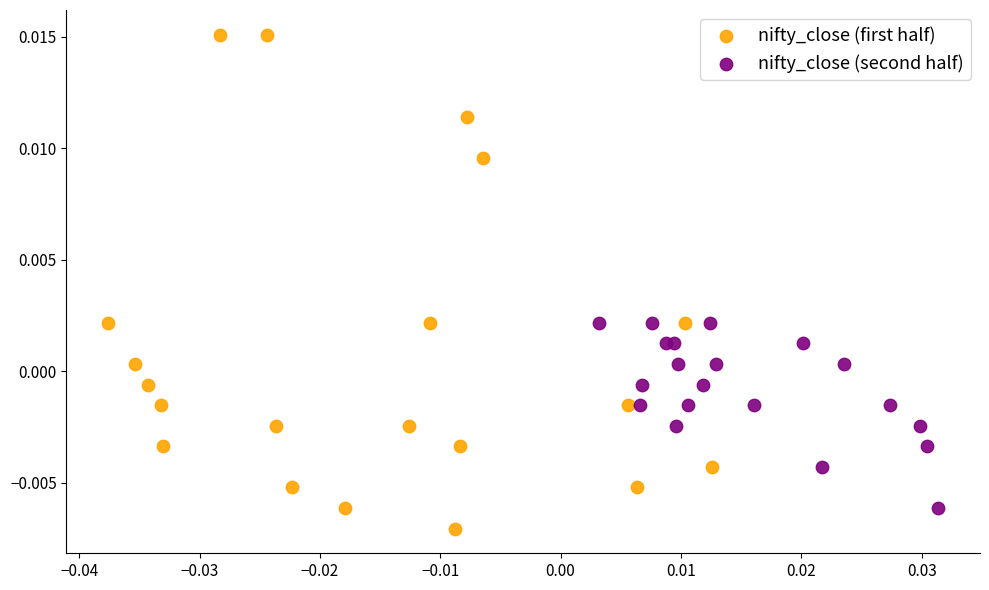

Which series has the widest spread of Y values?

nifty_close (first half)